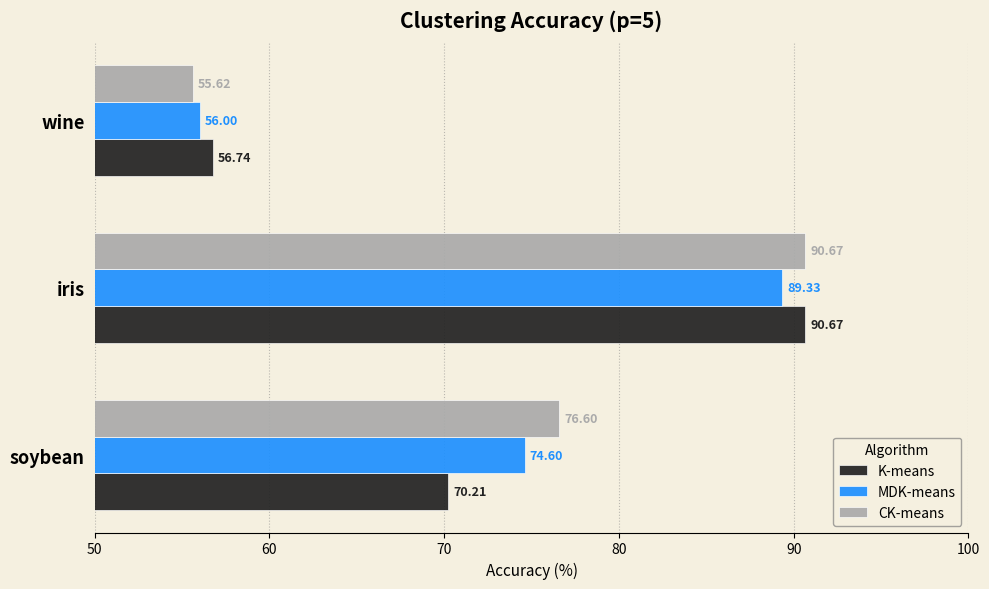

At which category is the sum across all series the highest?

iris